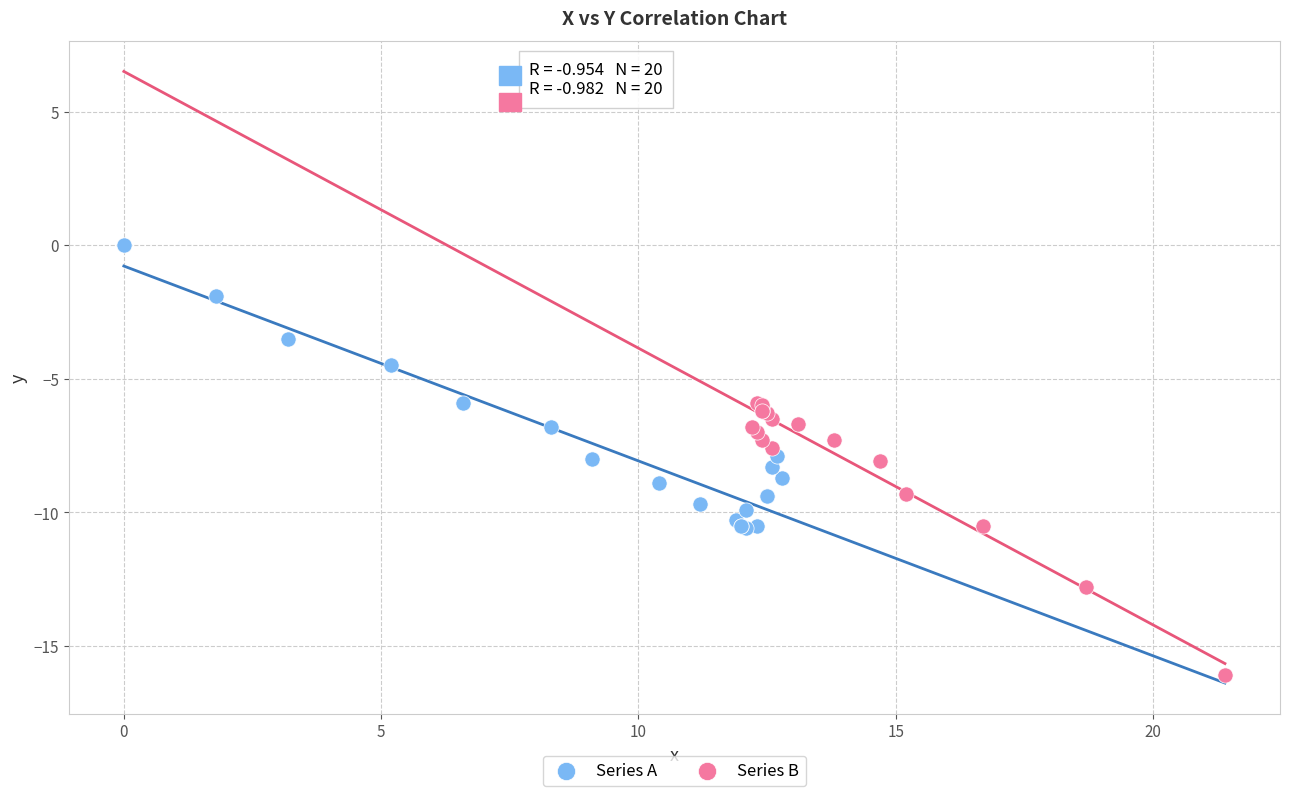

Which series reaches the minimum Y coordinate?

Series B